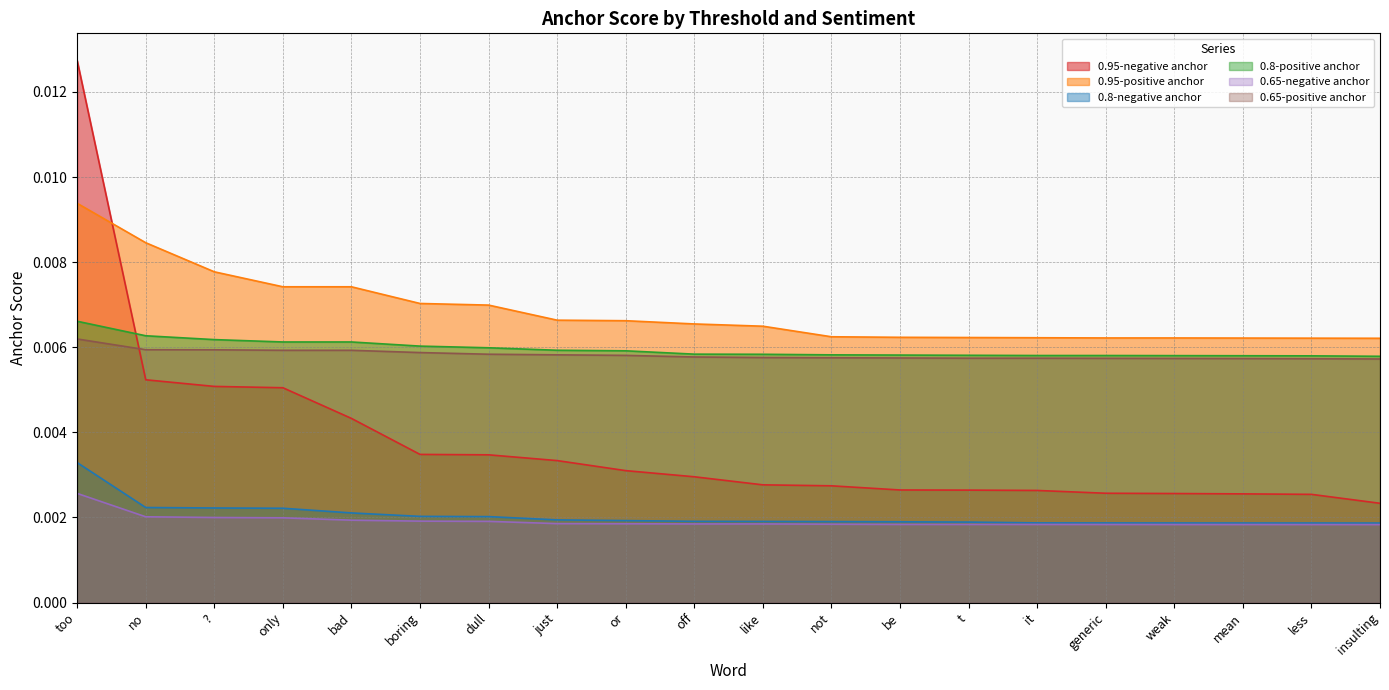

Between which two adjacent categories do 0.95-positive anchor and 0.95-negative anchor first intersect?

too and no